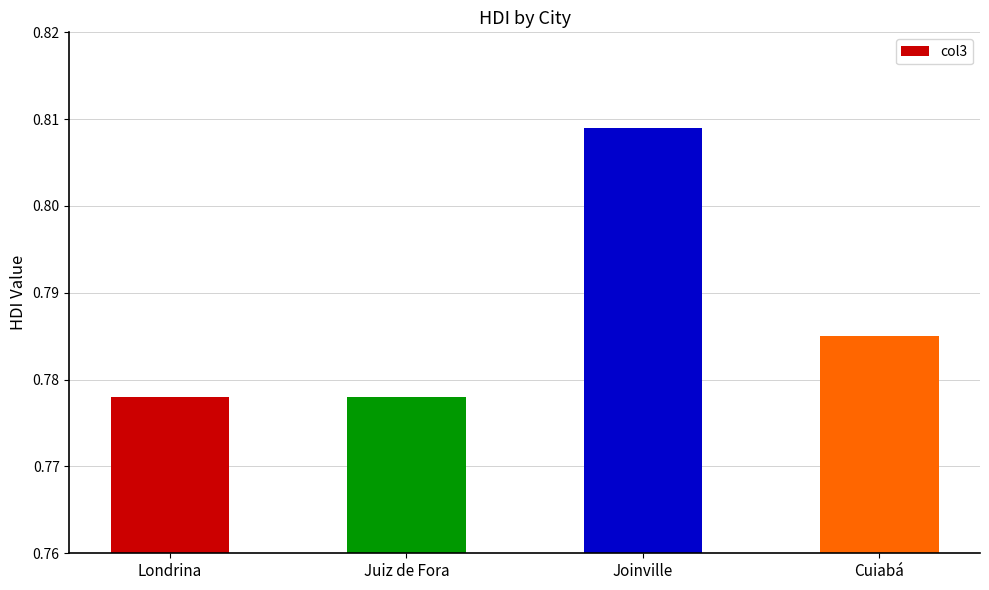

Which label corresponds to the largest value in the chart?

Joinville